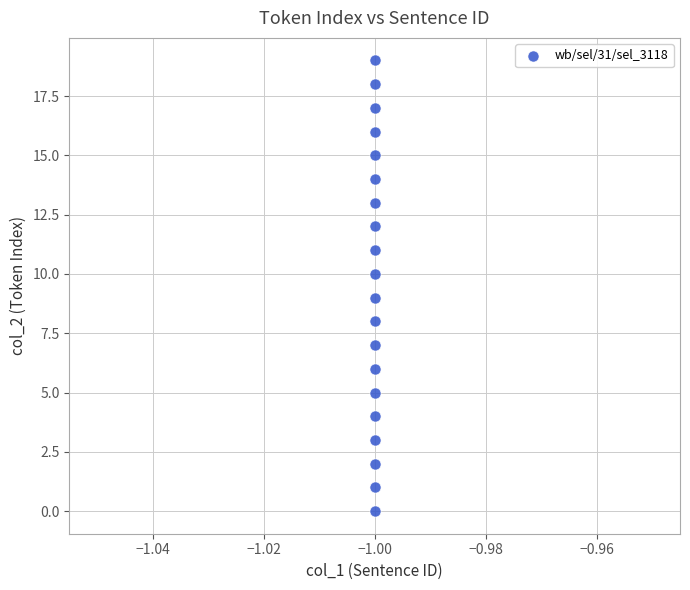

What is the range of Y values (max minus min)?

19